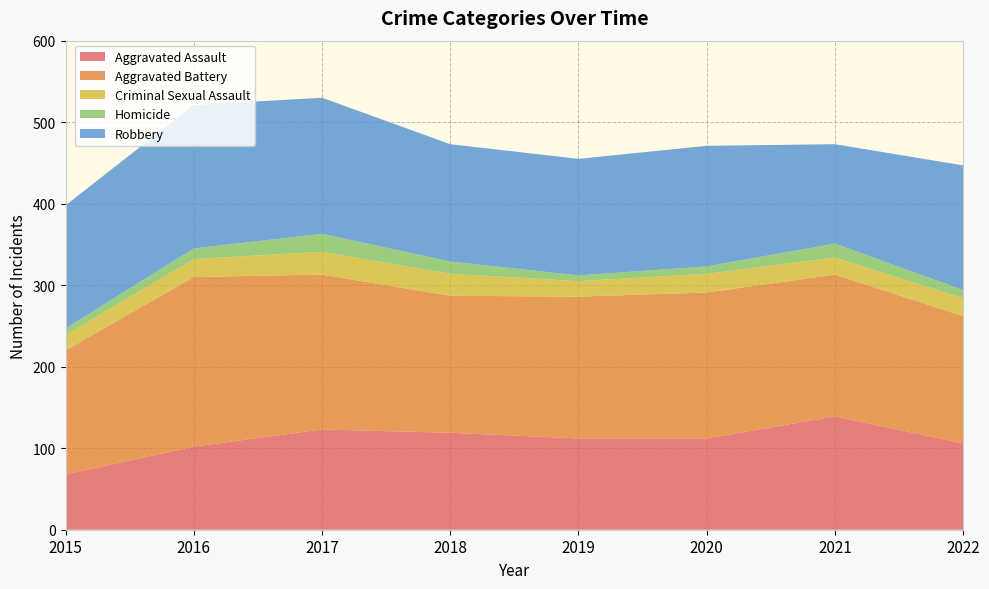

Reading left to right, list all the values displayed in this chart.

Aggravated Assault: 2015=68	2016=102	2017=123	2018=119	2019=112	2020=112	2021=139	2022=106
Aggravated Battery: 2015=152	2016=208	2017=190	2018=168	2019=174	2020=179	2021=174	2022=156
Criminal Sexual Assault: 2015=19	2016=22	2017=28	2018=27	2019=19	2020=23	2021=21	2022=22
Homicide: 2015=8	2016=13	2017=22	2018=15	2019=7	2020=9	2021=17	2022=10
Robbery: 2015=151	2016=176	2017=167	2018=144	2019=143	2020=148	2021=122	2022=153